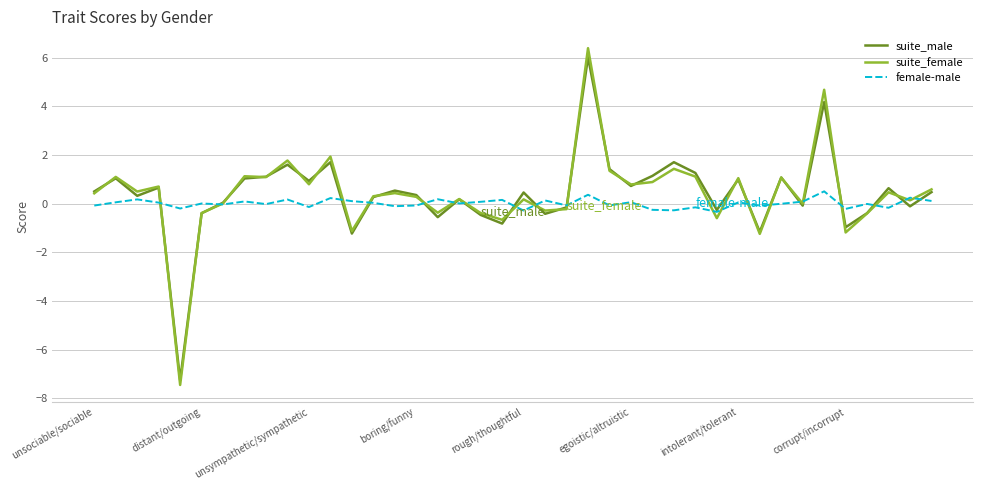

What is the minimum value shown in the chart?

-7.5